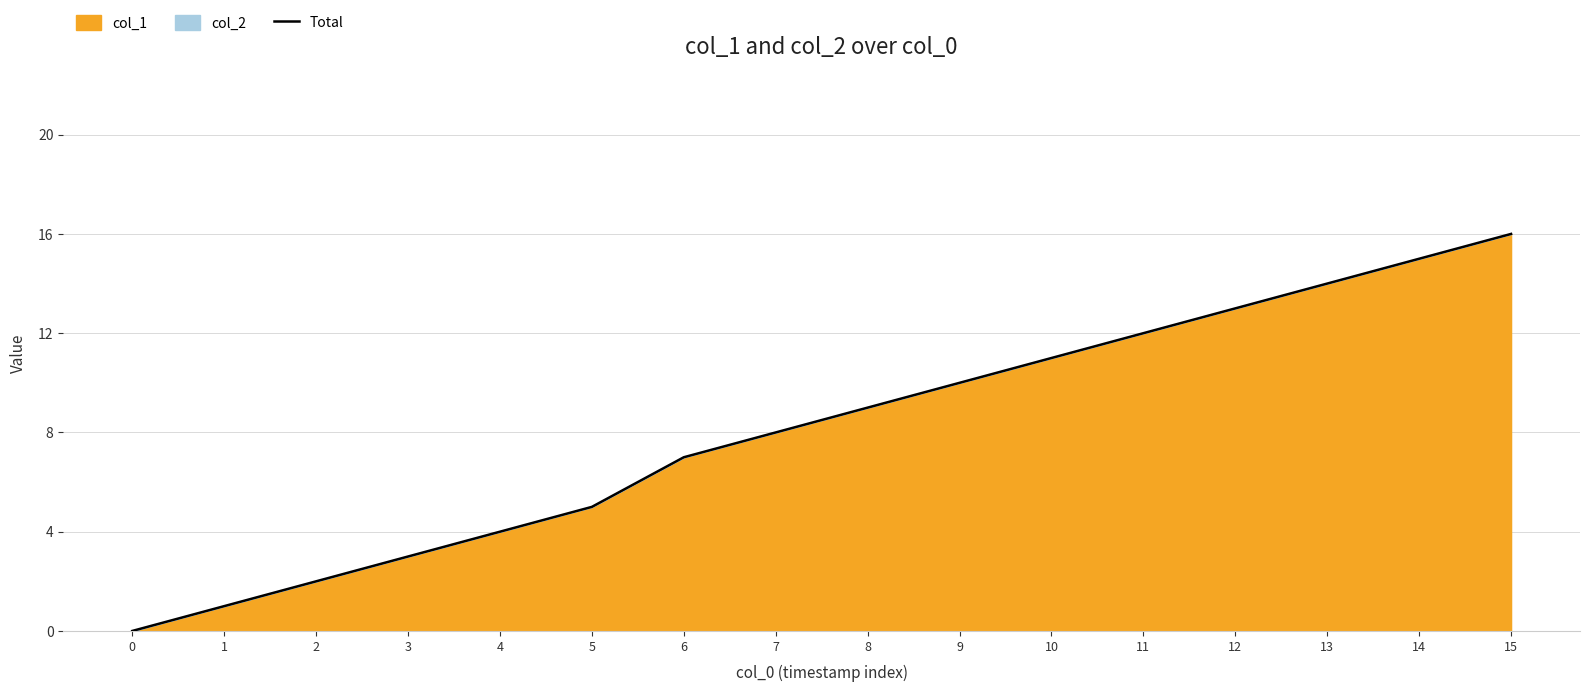

Reading right to left, what are all the values shown in this chart?

15=16	14=15	13=14	12=13	11=12	10=11	9=10	8=9	7=8	6=7	5=5	4=4	3=3	2=2	1=1	0=0